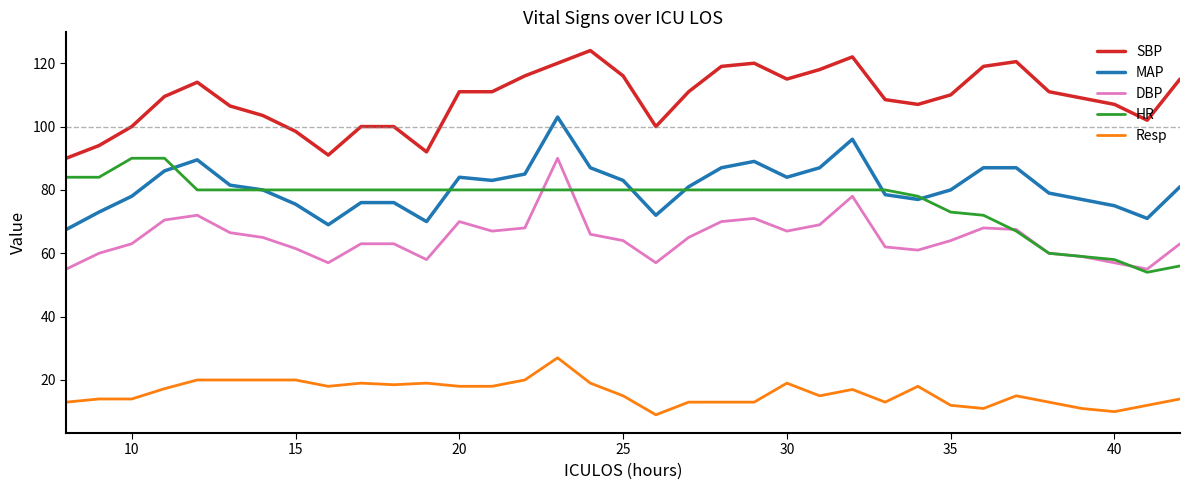

What are all the series names shown in the legend?

SBP, MAP, DBP, HR, Resp